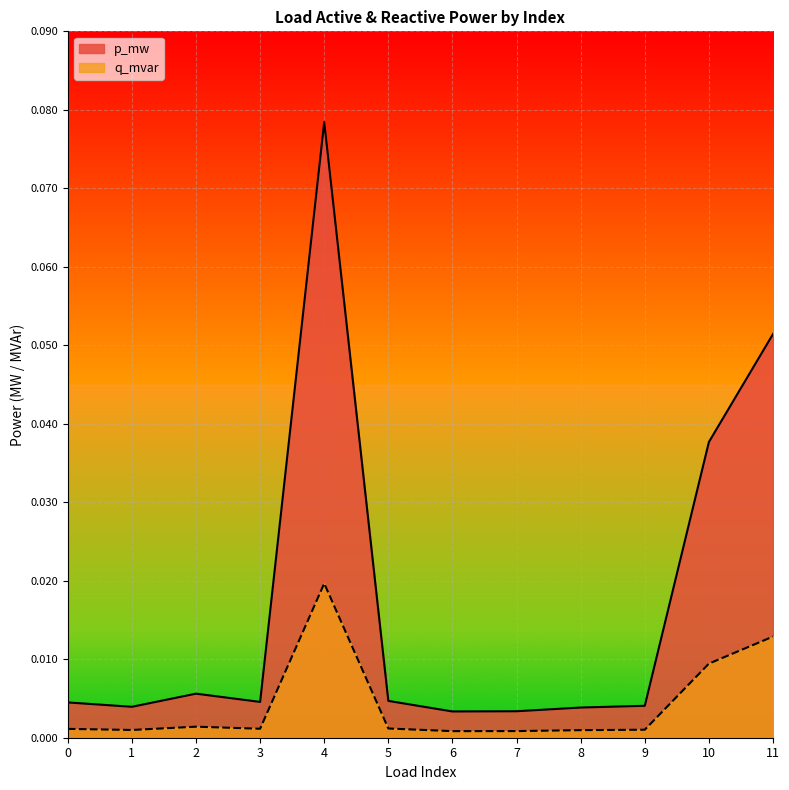

Is it true that p_mw equals 0.0 at 0?

True